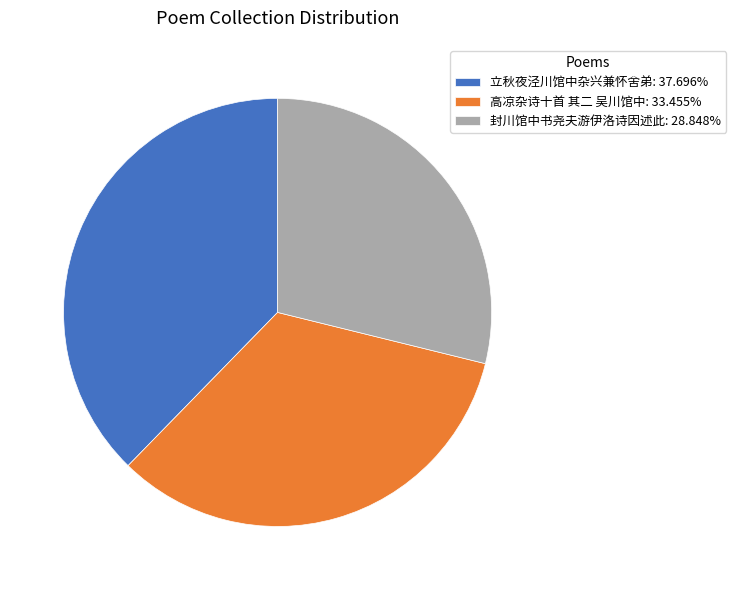

Is the sum of 立秋夜泾川馆中杂兴兼怀舍弟: 37.696% and 封川馆中书尧夫游伊洛诗因述此: 28.848% greater than half?

Yes